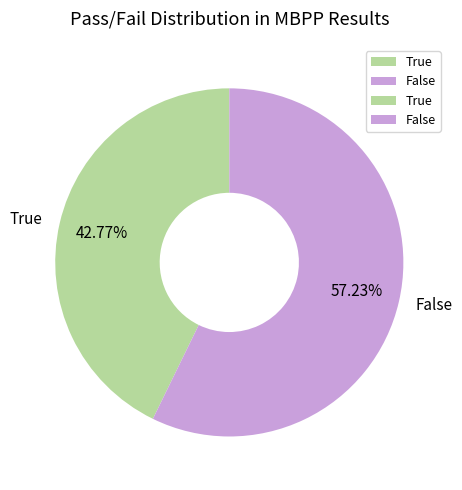

Is there a majority slice in this chart?

Yes